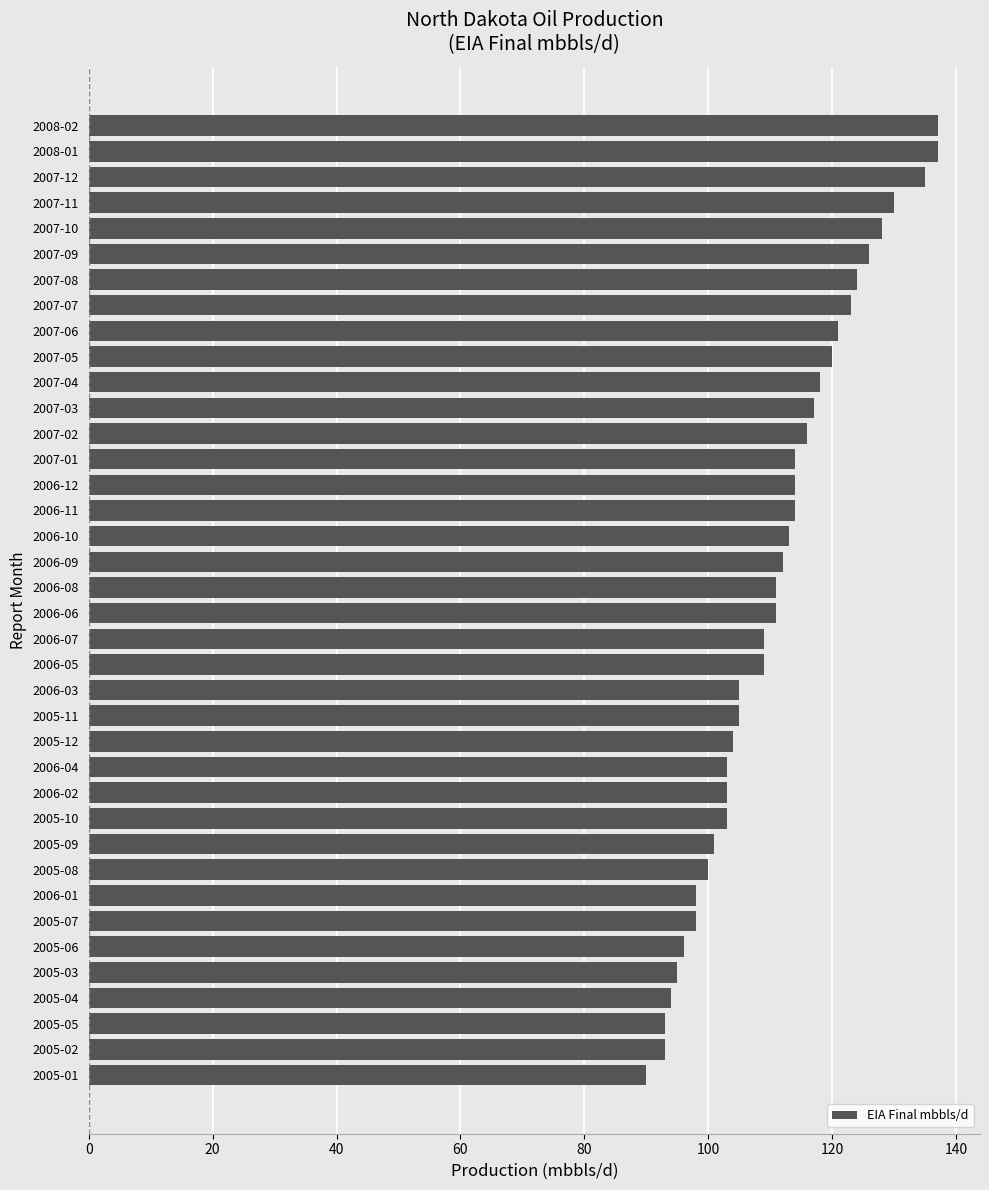

What is the difference between the maximum and minimum values?

47